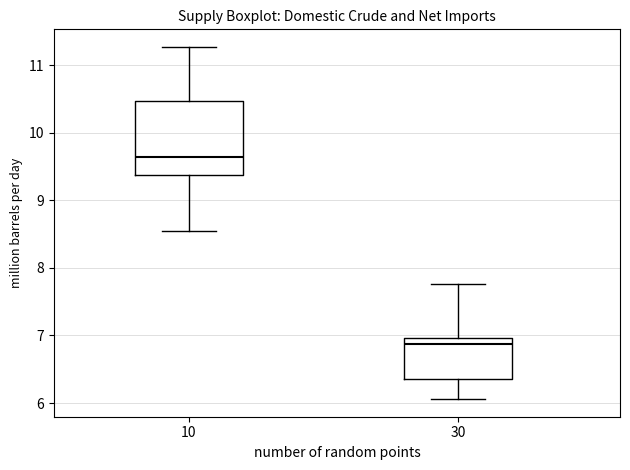

Which box's median line is the highest?

10